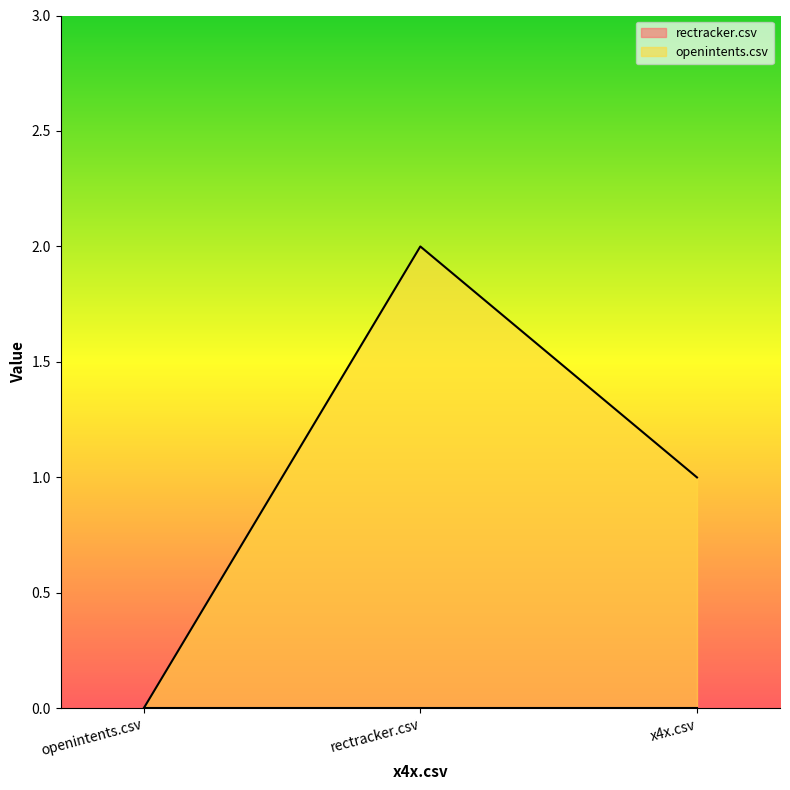

What is the sum of the values at x4x.csv and rectracker.csv?

3